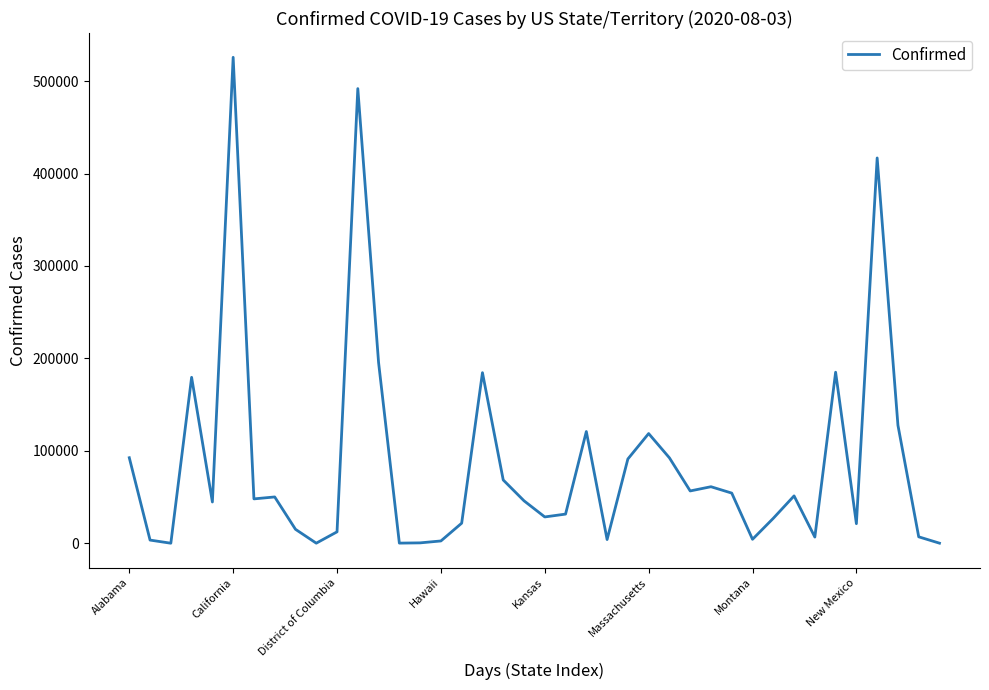

What is the greatest value displayed?

525739